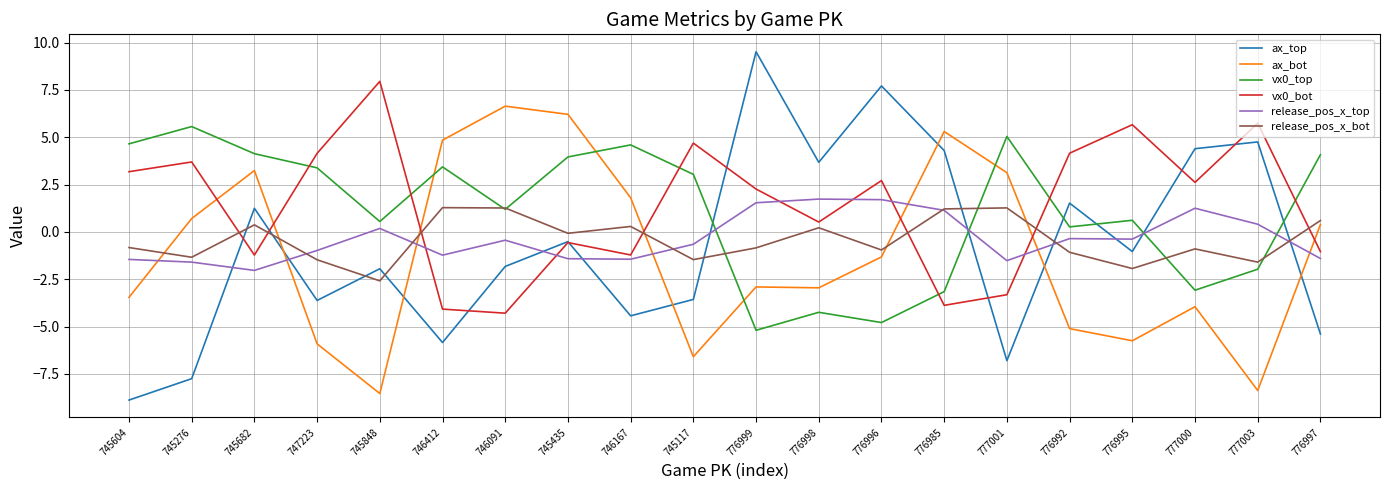

Which series has the largest range (max minus min)?

ax_top